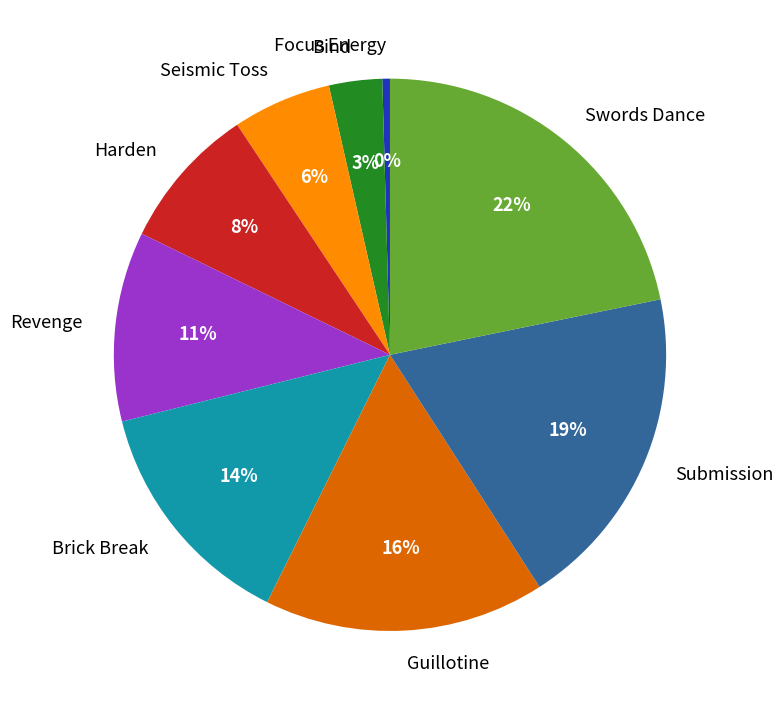

What percentage is the Seismic Toss slice, to the nearest percent?

6%